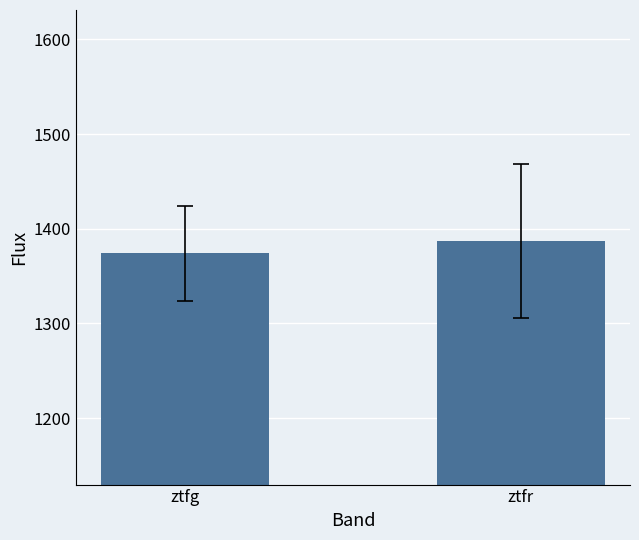

Which category has the lowest value across all series?

ztfg